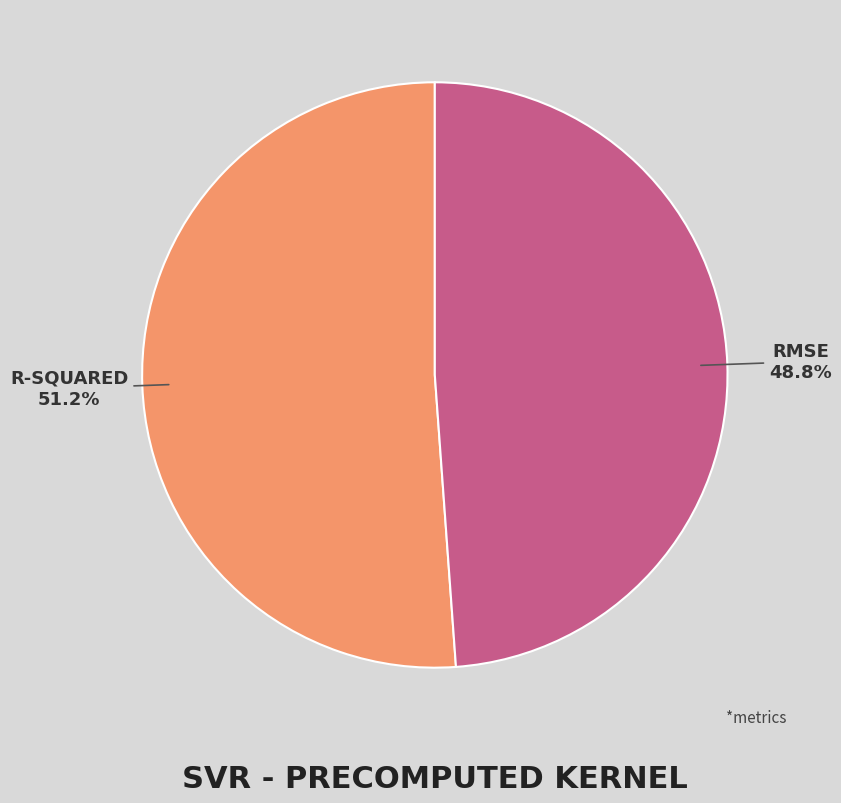

Is there a majority slice in this chart?

Yes